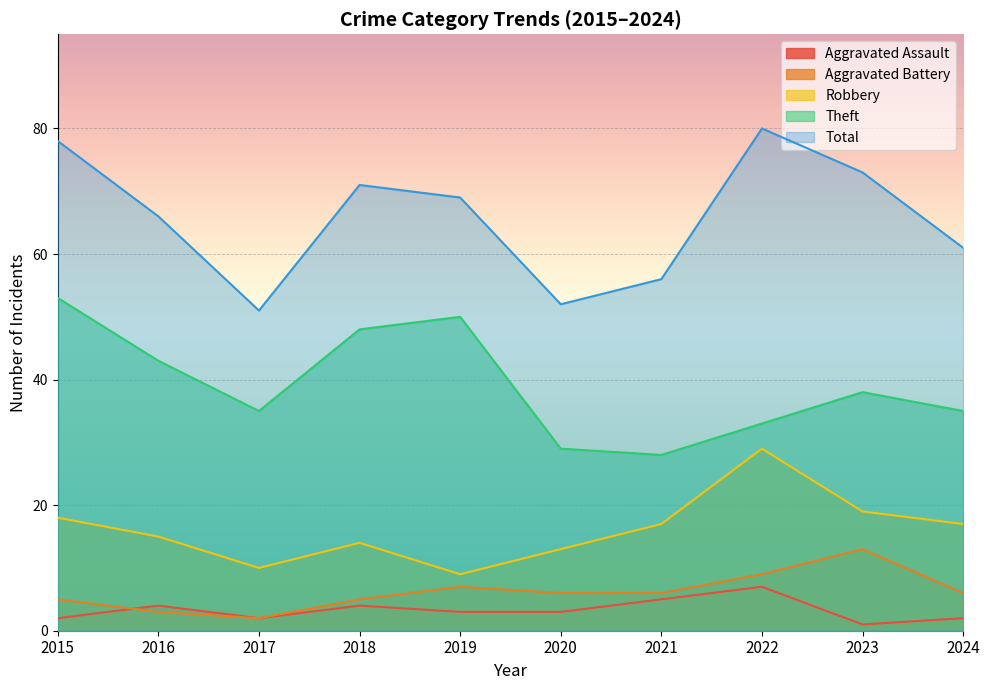

The Theft series shows 28 at 2021. True or false?

True